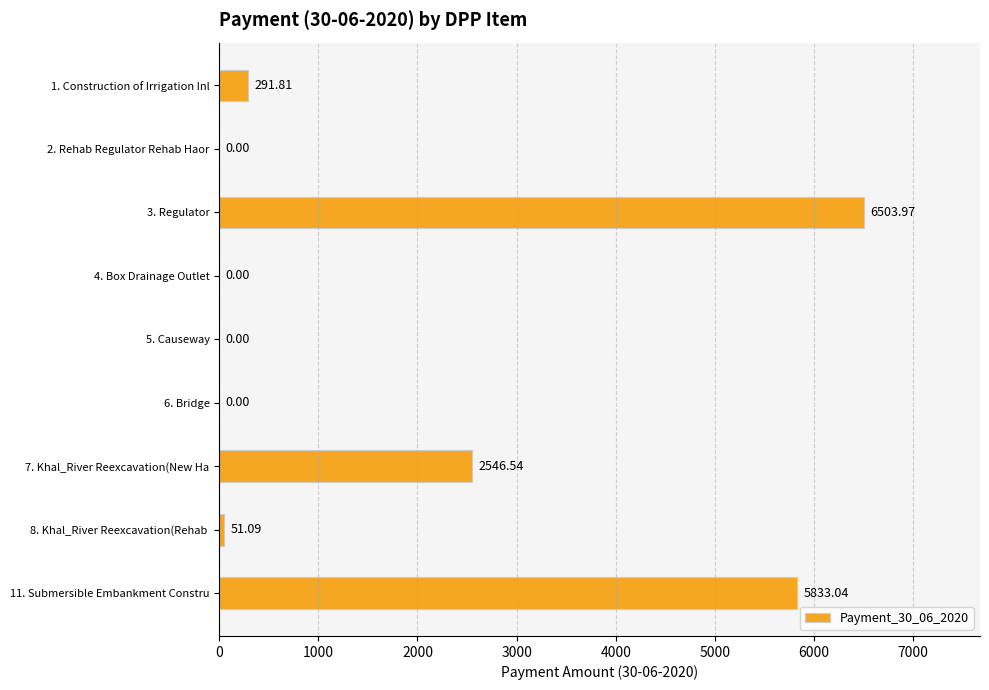

How many values exceed 51?

5